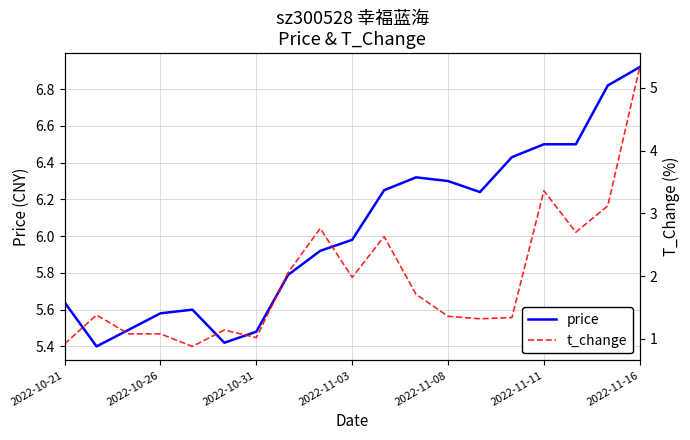

At which label is price closest to 6?

2022-11-03